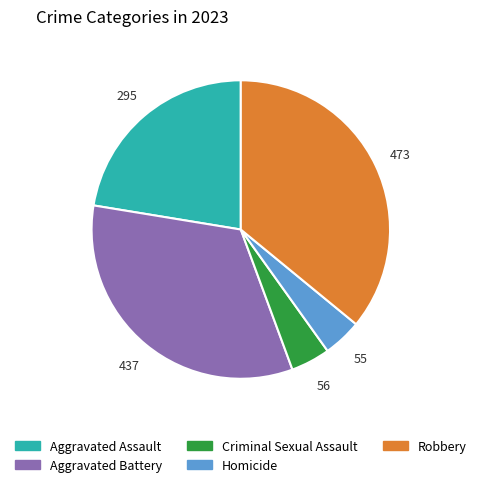

Which category has the biggest portion of the pie?

Robbery